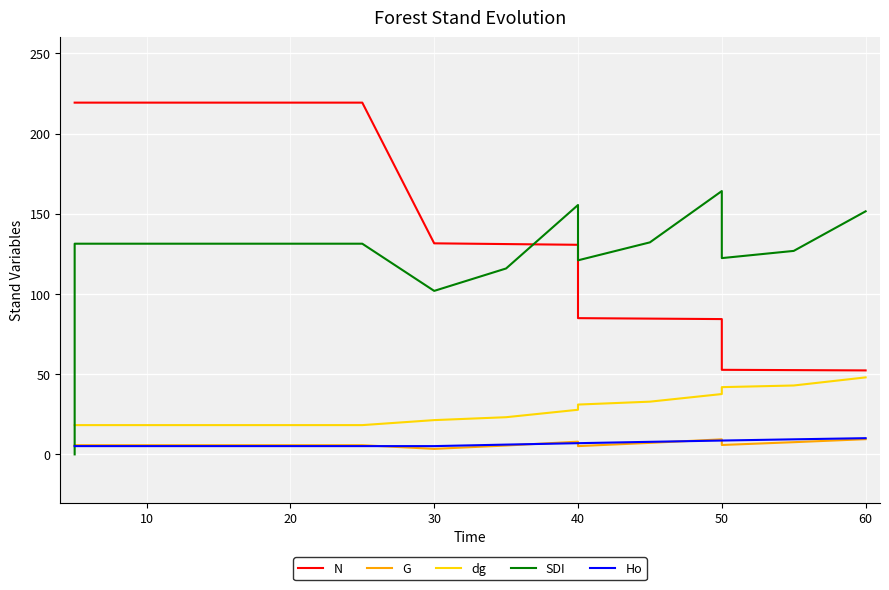

Which series has the largest range (max minus min)?

N